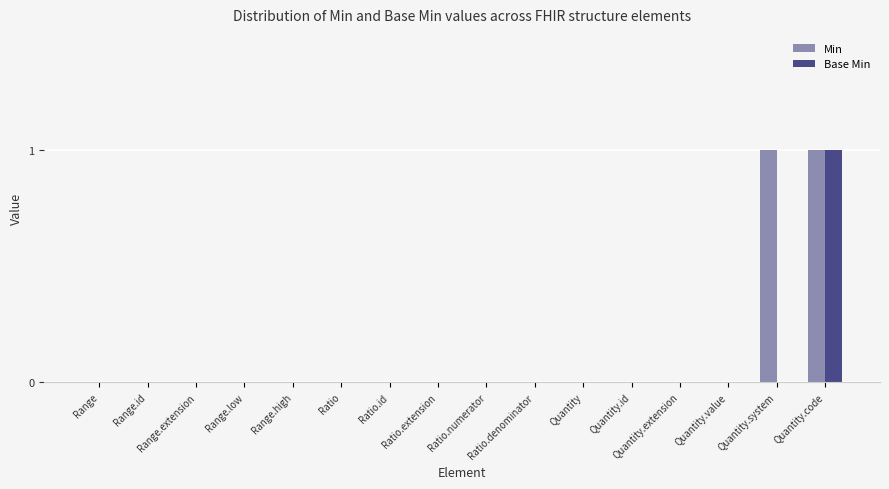

Which series has the largest total across all categories?

Min